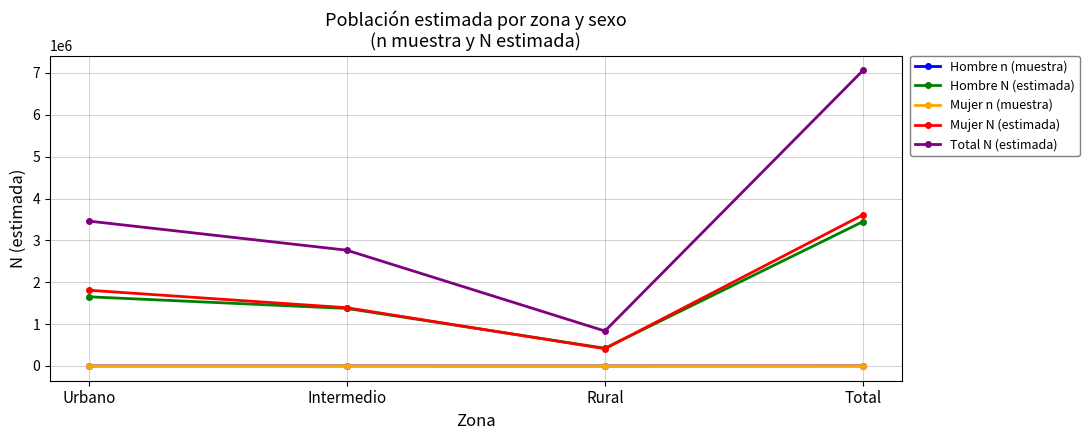

Is this an area chart (filled region under the line)?

No